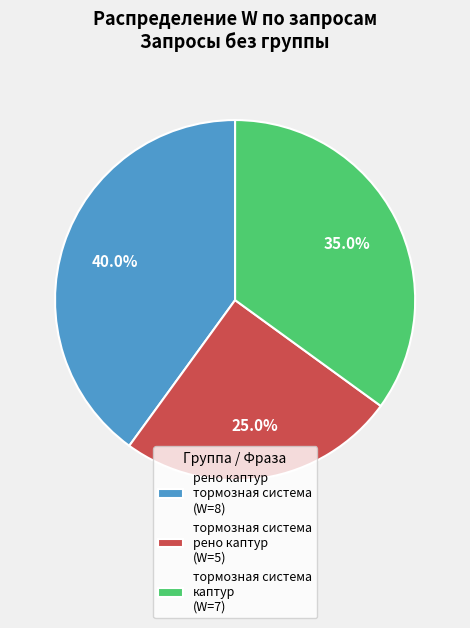

What is the total percentage of рено каптур тормозная система (W=8) and тормозная система каптур (W=7)?

75.0%